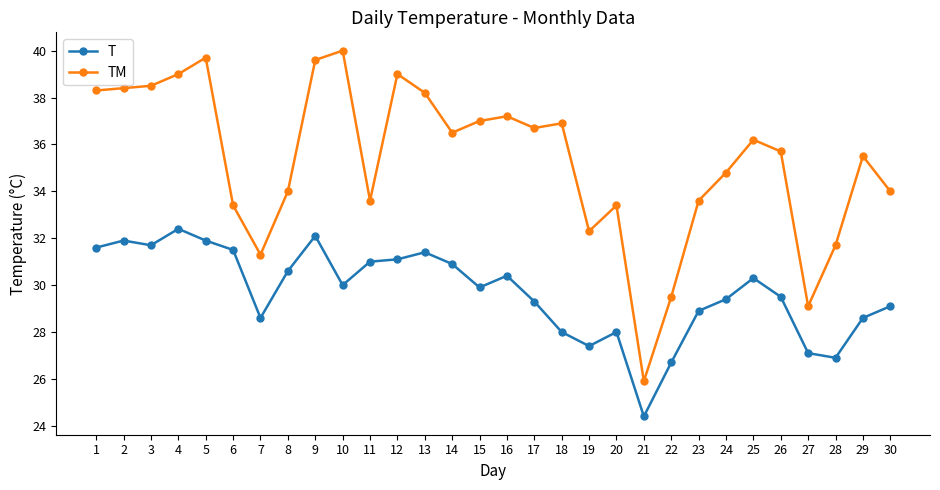

Does the chart have visible grid lines?

No